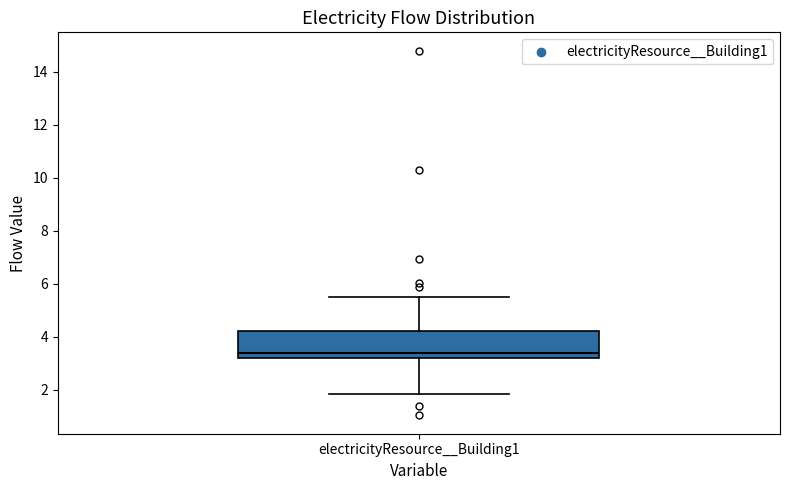

Where does the median line of the box for electricityResource__Building1 sit on the y-axis? The values are not printed on the chart, so give them approximately, as read against the axis.

3.4